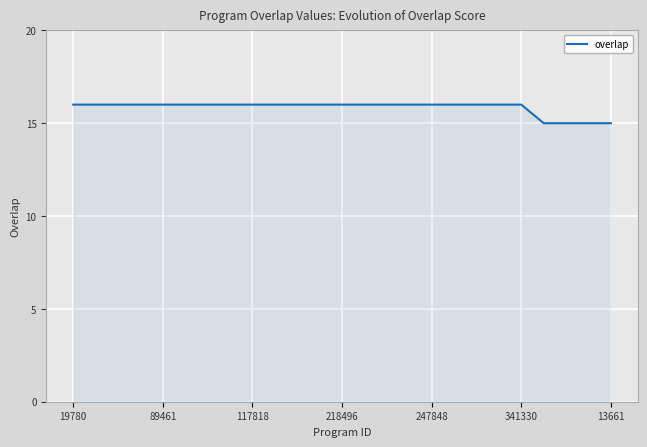

What is the maximum value shown in the chart?

16